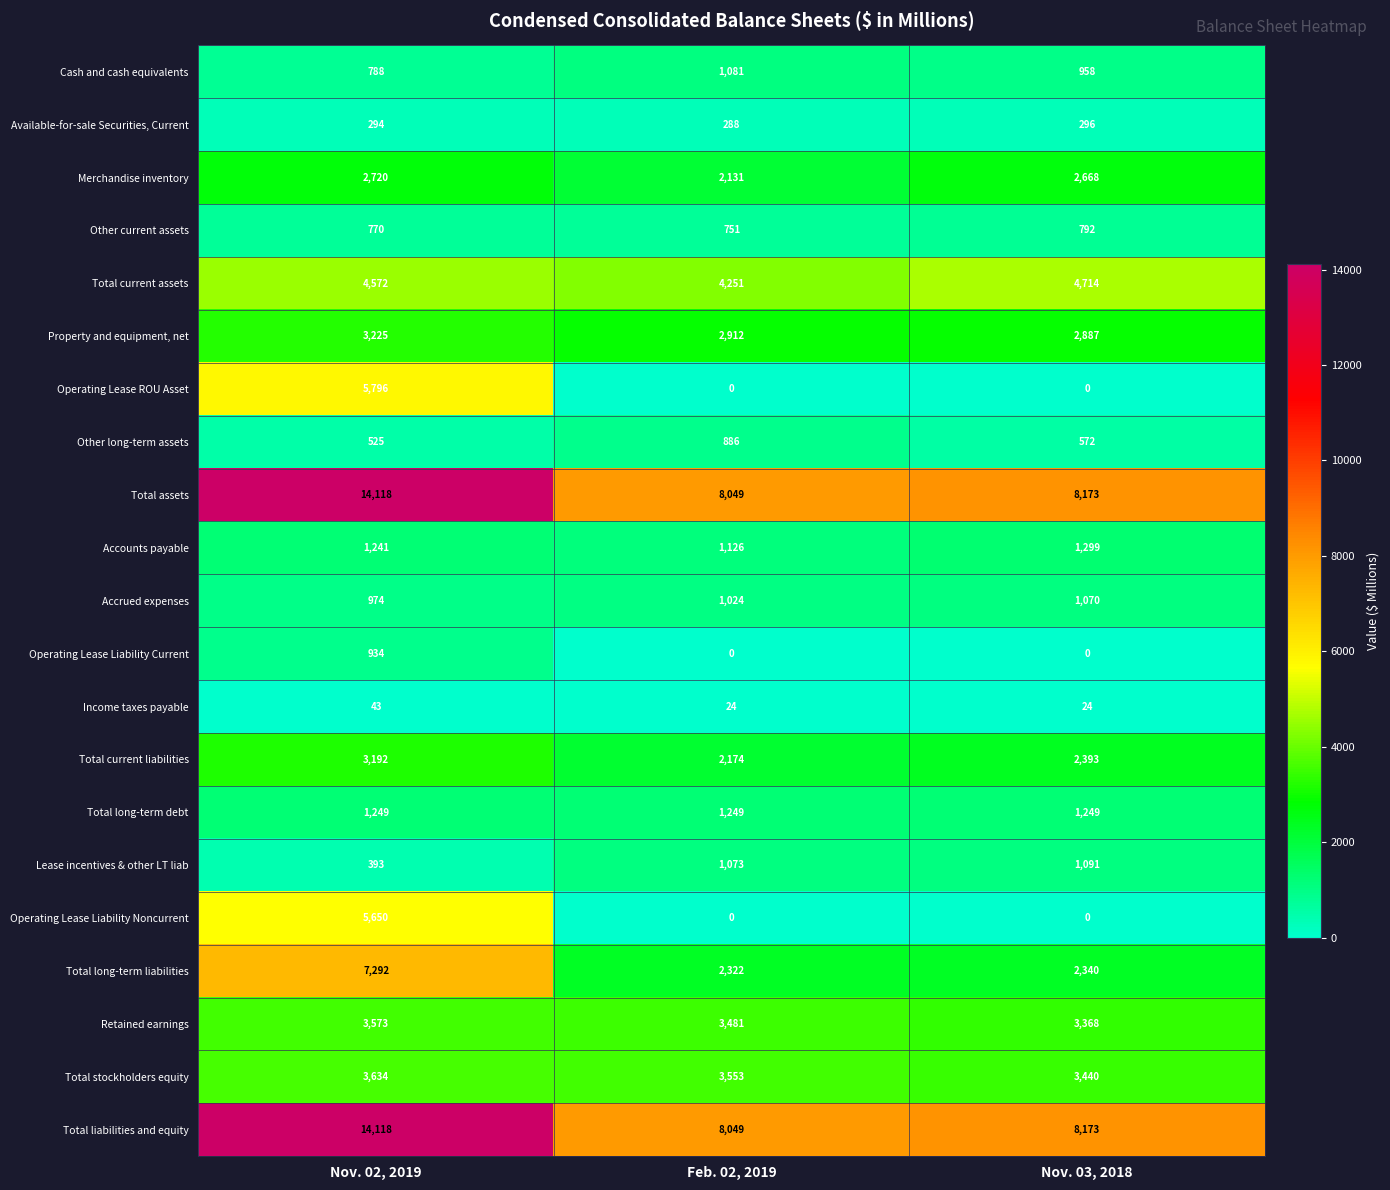

The Total current liabilities series shows 2393 at Nov. 03, 2018. True or false?

True